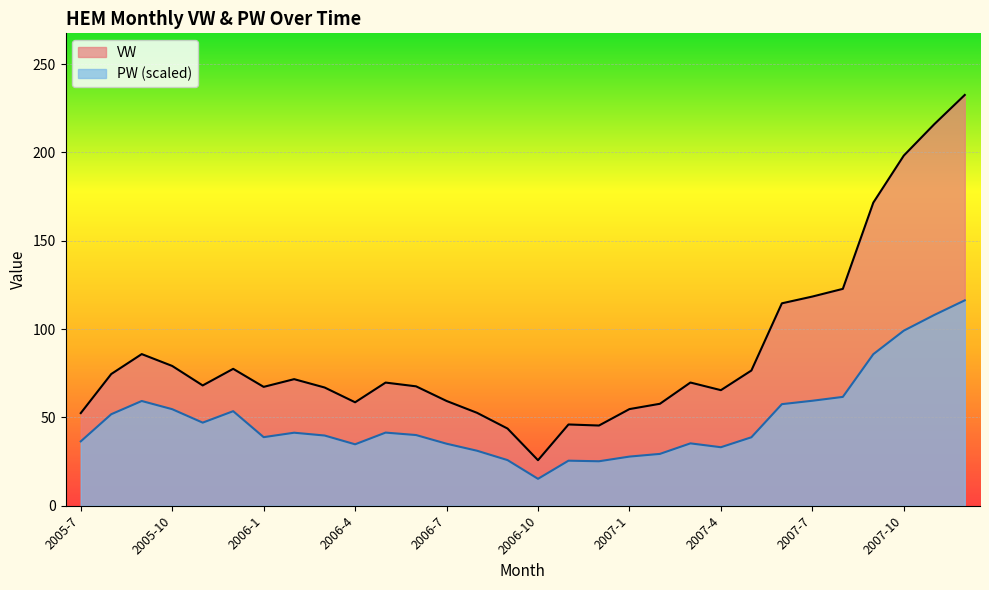

Which series has the widest spread of values?

VW